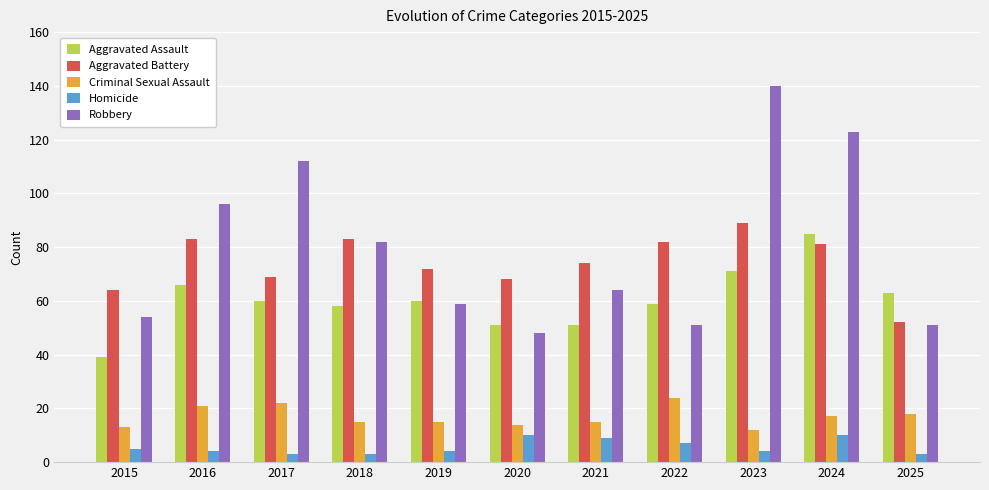

Reading left to right, what are all the values shown in this chart?

Aggravated Assault: 39	66	60	58	60	51	51	59	71	85	63
Aggravated Battery: 64	83	69	83	72	68	74	82	89	81	52
Criminal Sexual Assault: 13	21	22	15	15	14	15	24	12	17	18
Homicide: 5	4	3	3	4	10	9	7	4	10	3
Robbery: 54	96	112	82	59	48	64	51	140	123	51